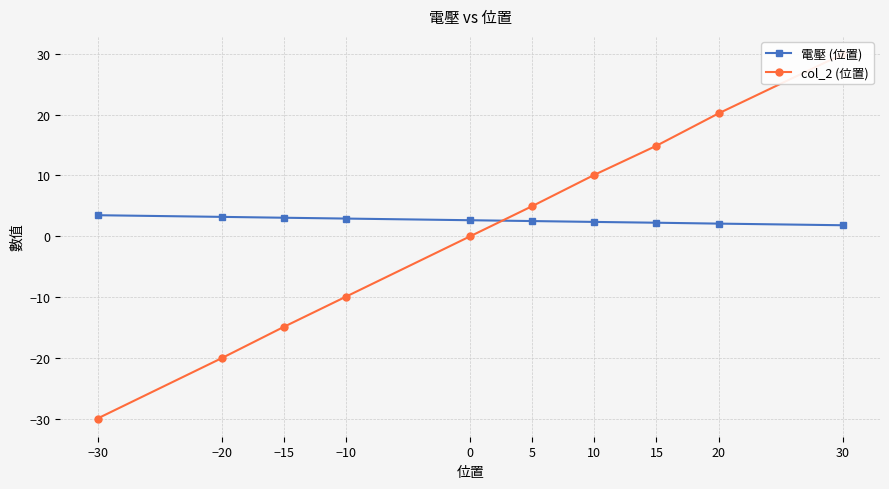

How many data points does each series have?

10